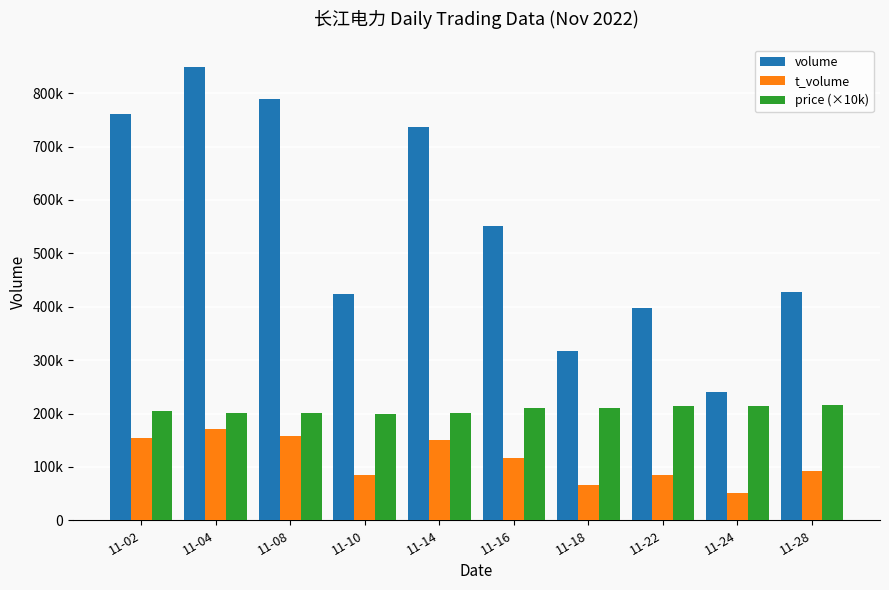

Are the bars horizontal?

No